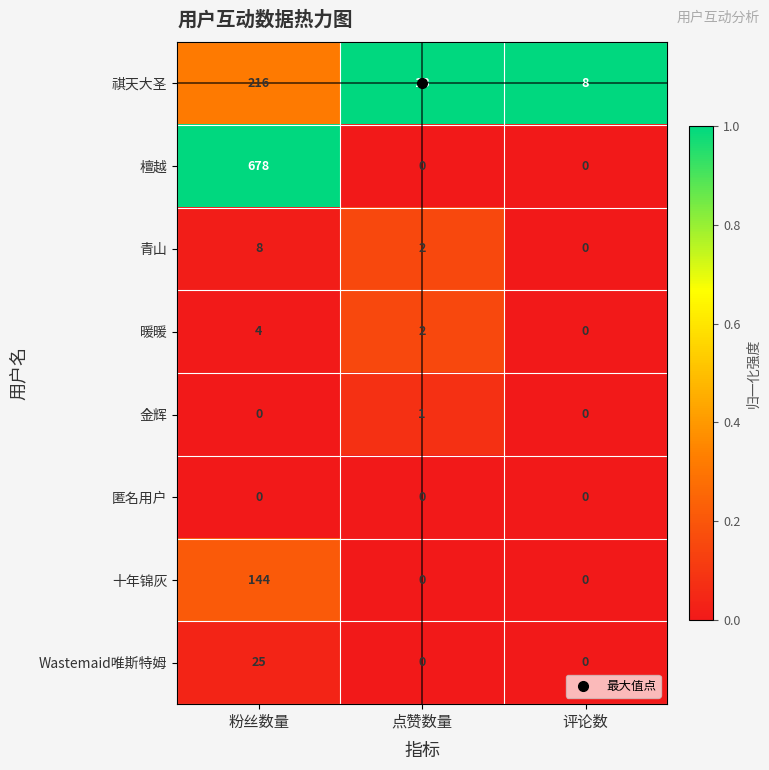

At which category is the sum across all series the highest?

粉丝数量